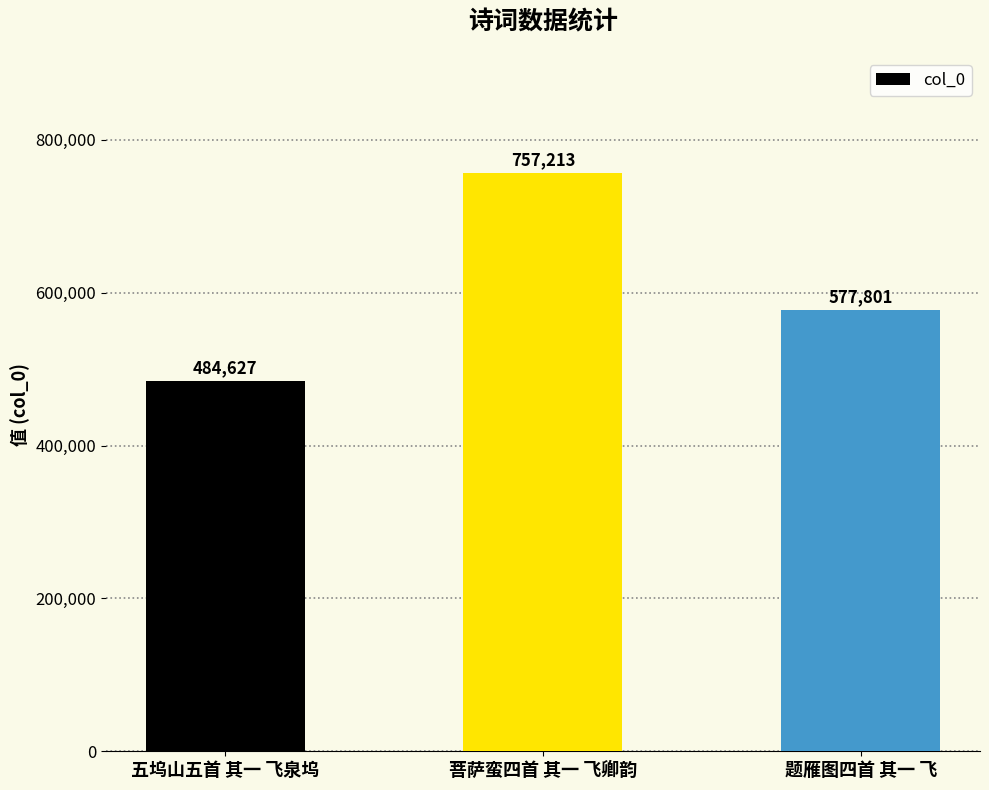

At which label does the data first exceed 577801?

菩萨蛮四首 其一 飞卿韵